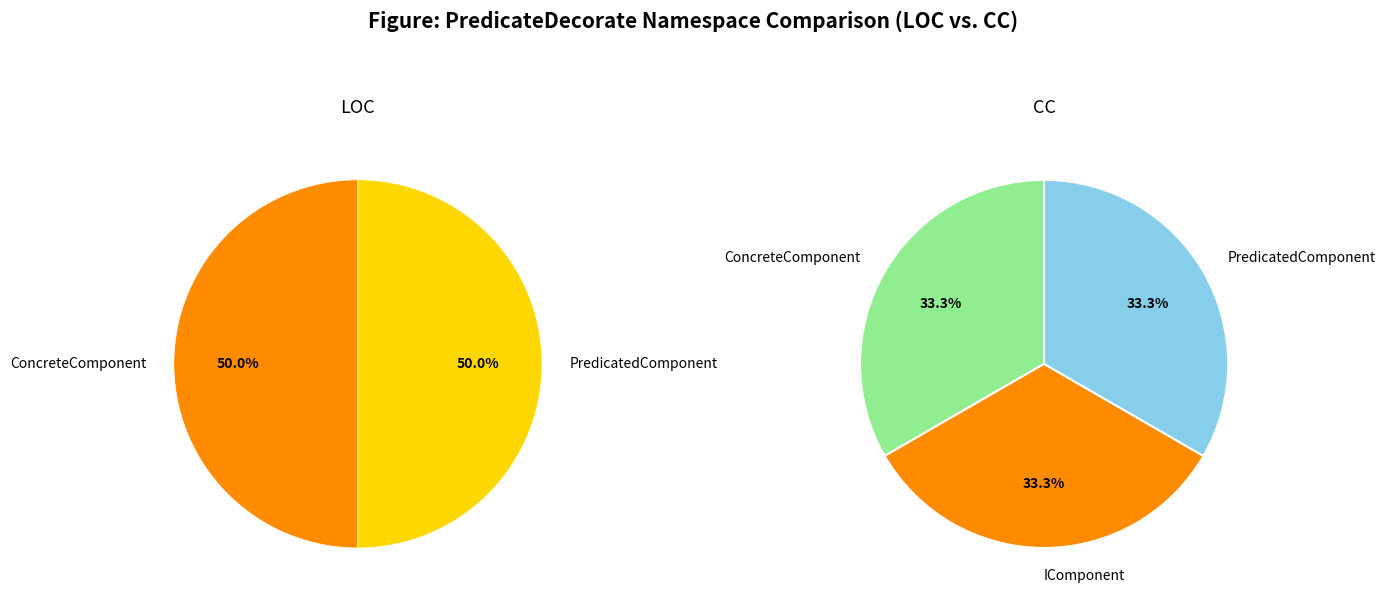

The ConcreteComponent slice represents 33% of the pie. True or false?

True